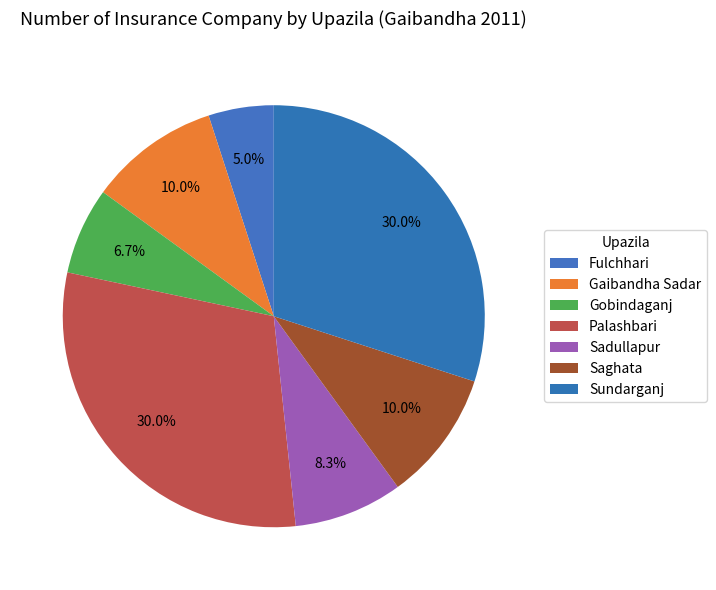

How many slices are in this pie chart?

7